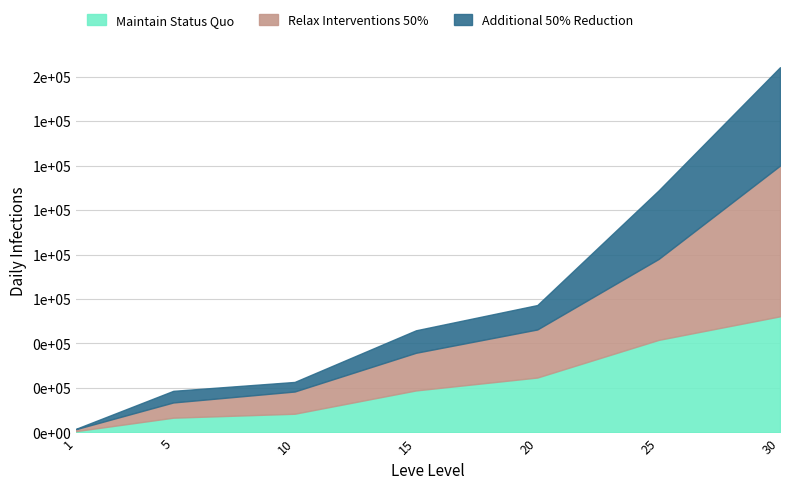

What is the minimum value shown in the chart?

630